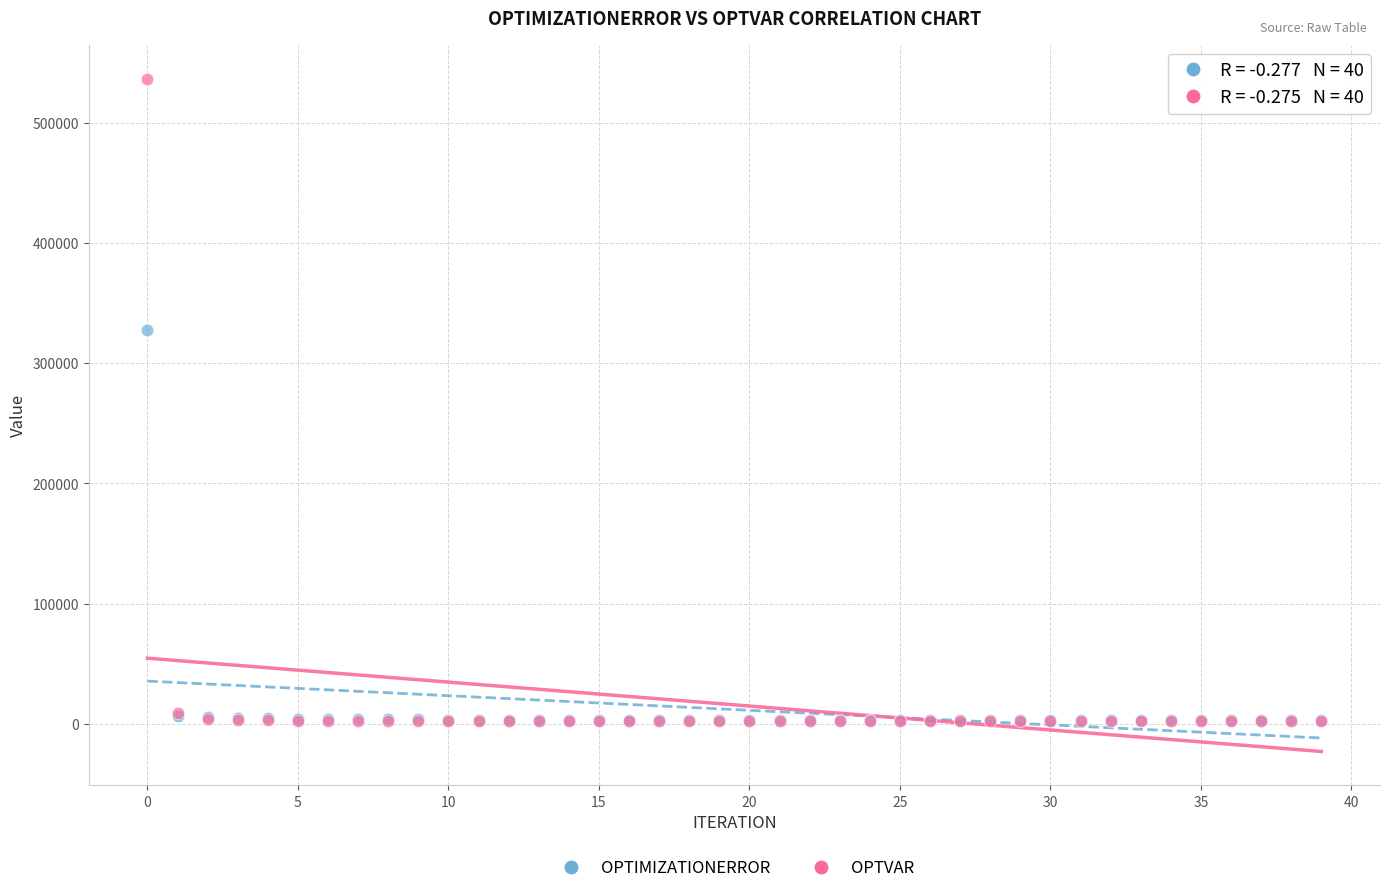

Across all series, what Y value is closest to 269282?

327783.0